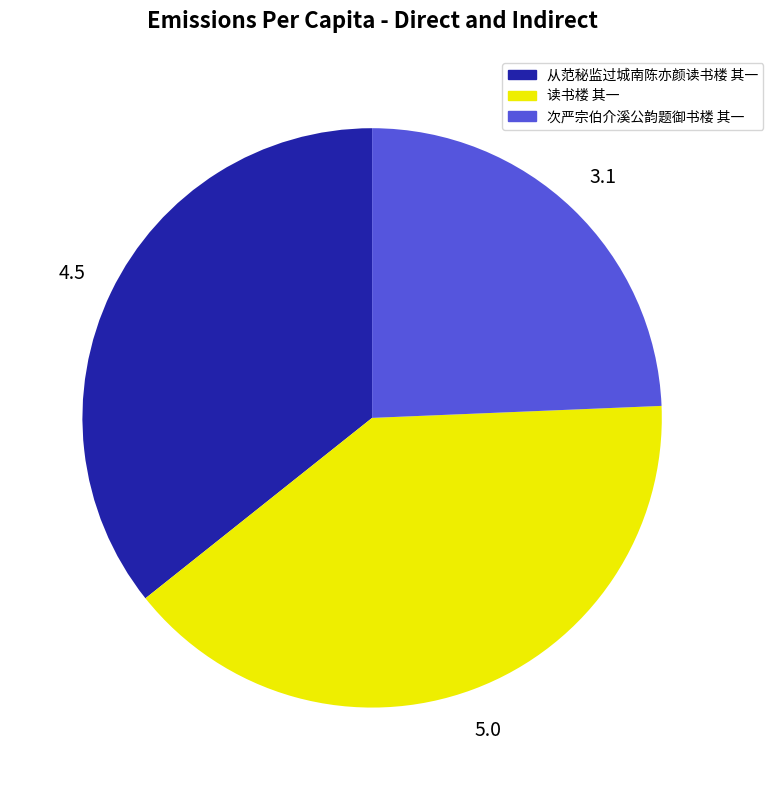

The 次严宗伯介溪公韵题御书楼 其一 slice represents 24% of the pie. True or false?

True